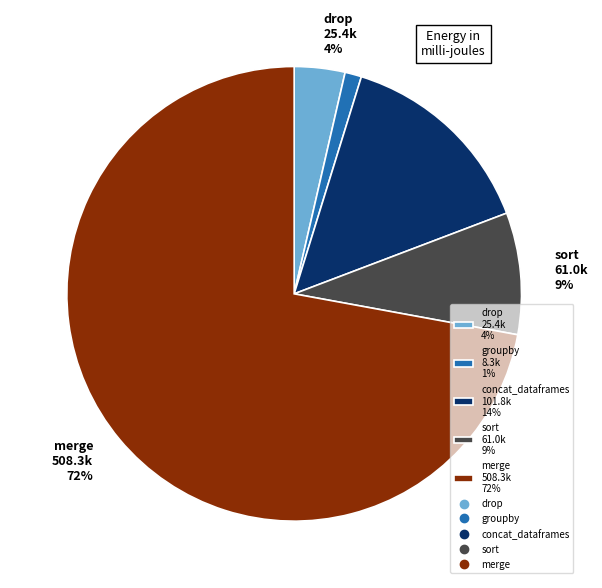

What percentage is the merge slice, to the nearest percent?

72%